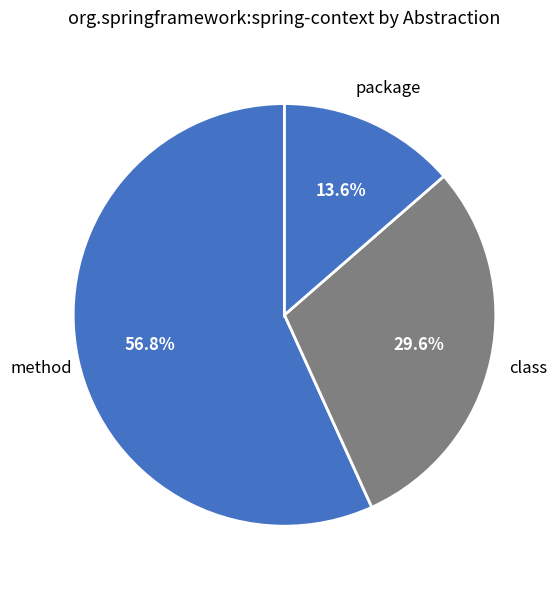

How many segments does this pie chart have?

3